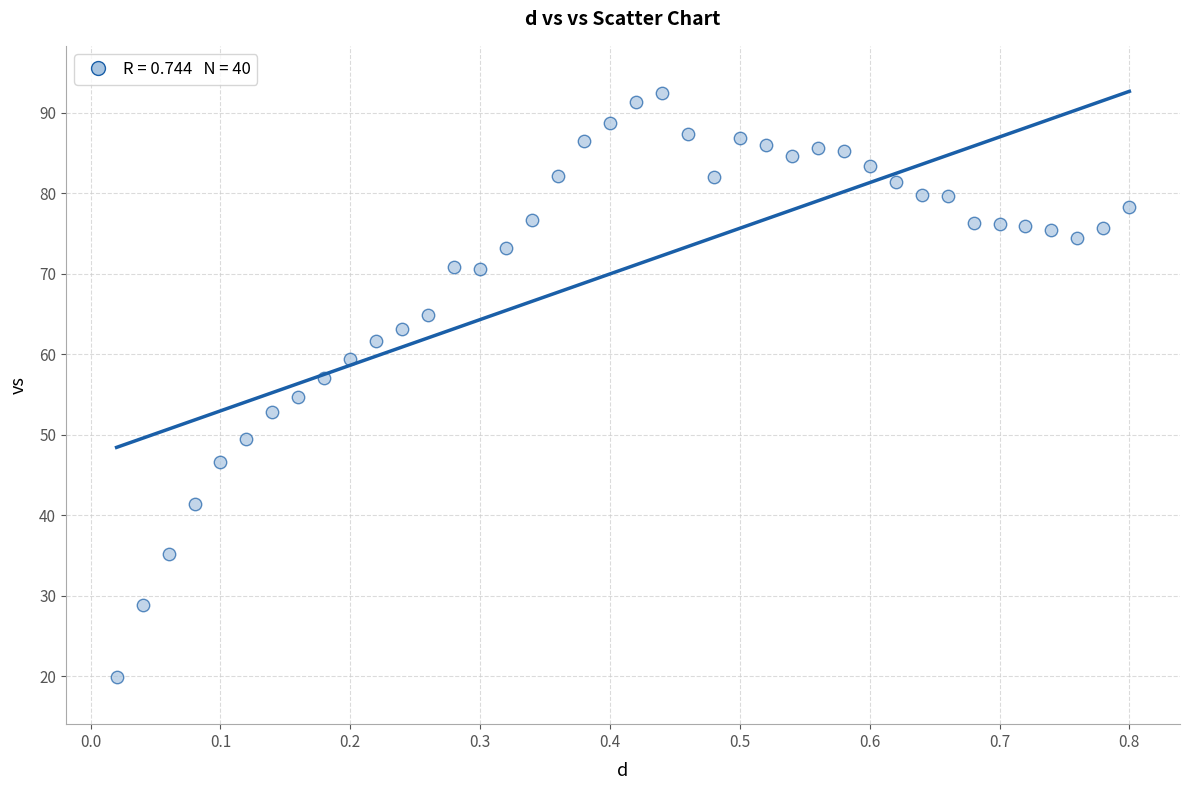

What is the range of X values (max minus min)?

0.8